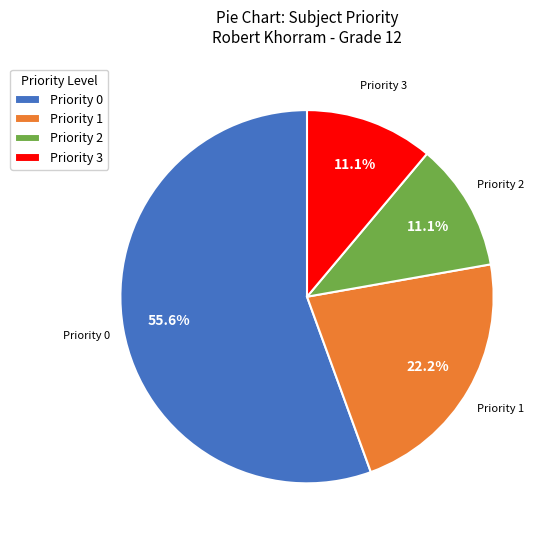

What is the ratio of the value at Priority 2 to the value at Priority 1?

0.5